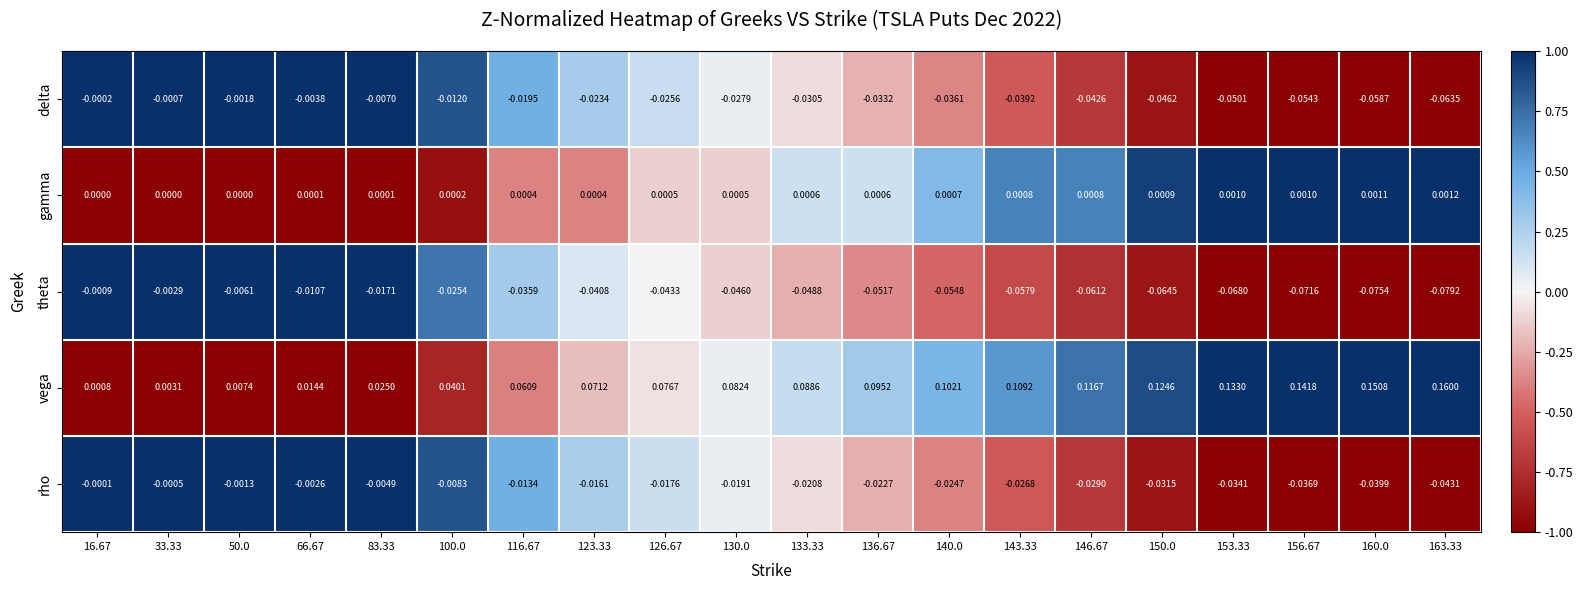

Between 136.67 and 140.0, which series saw the biggest shift?

vega